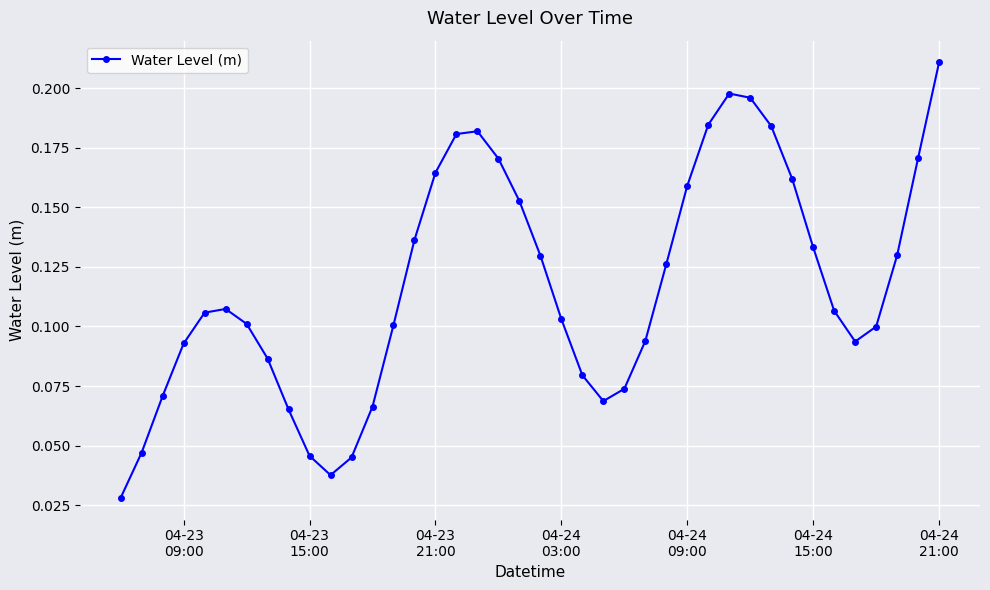

Count the values in the range 0 to 1.

40